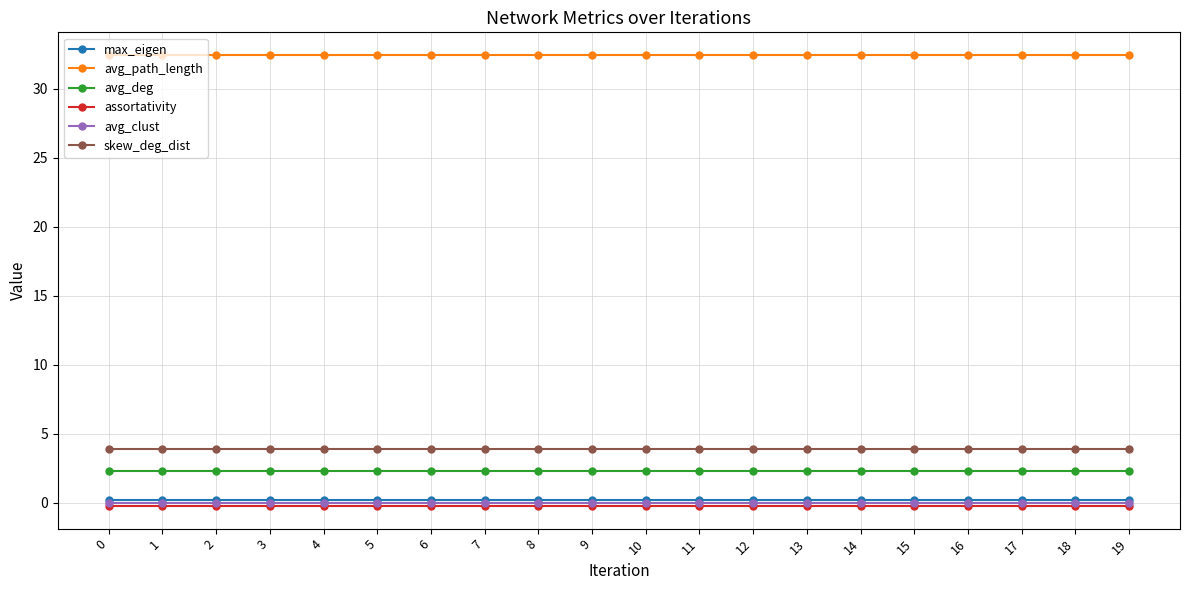

Which series has the largest total across all categories?

avg_path_length